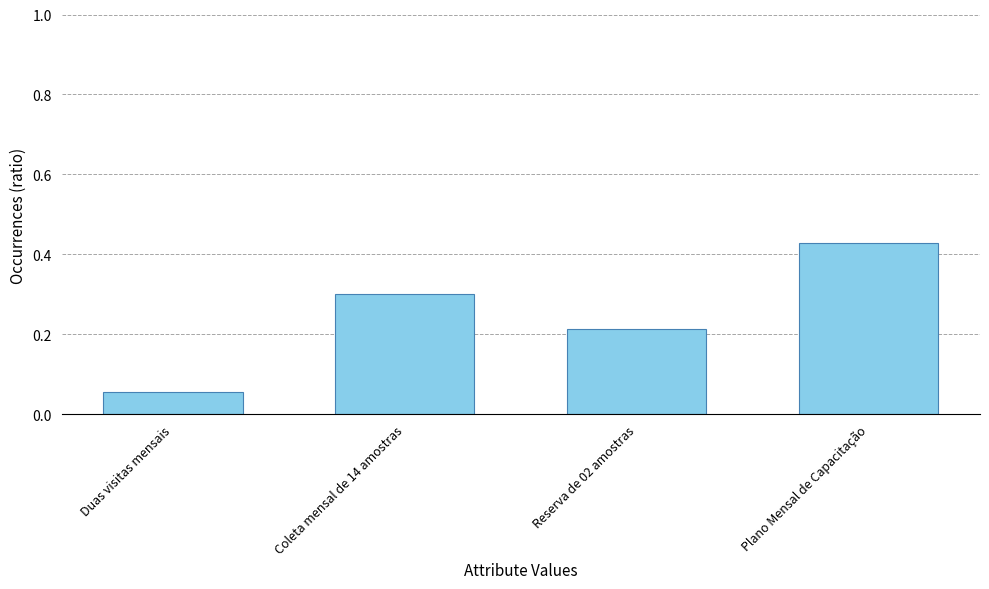

What is the change in value from Coleta mensal de 14 amostras to Plano Mensal de Capacitação?

+0.1